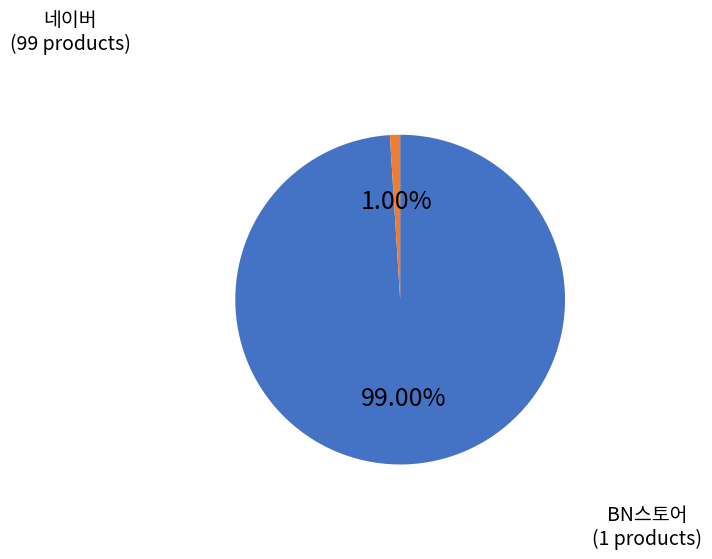

Does any single category account for the majority?

Yes